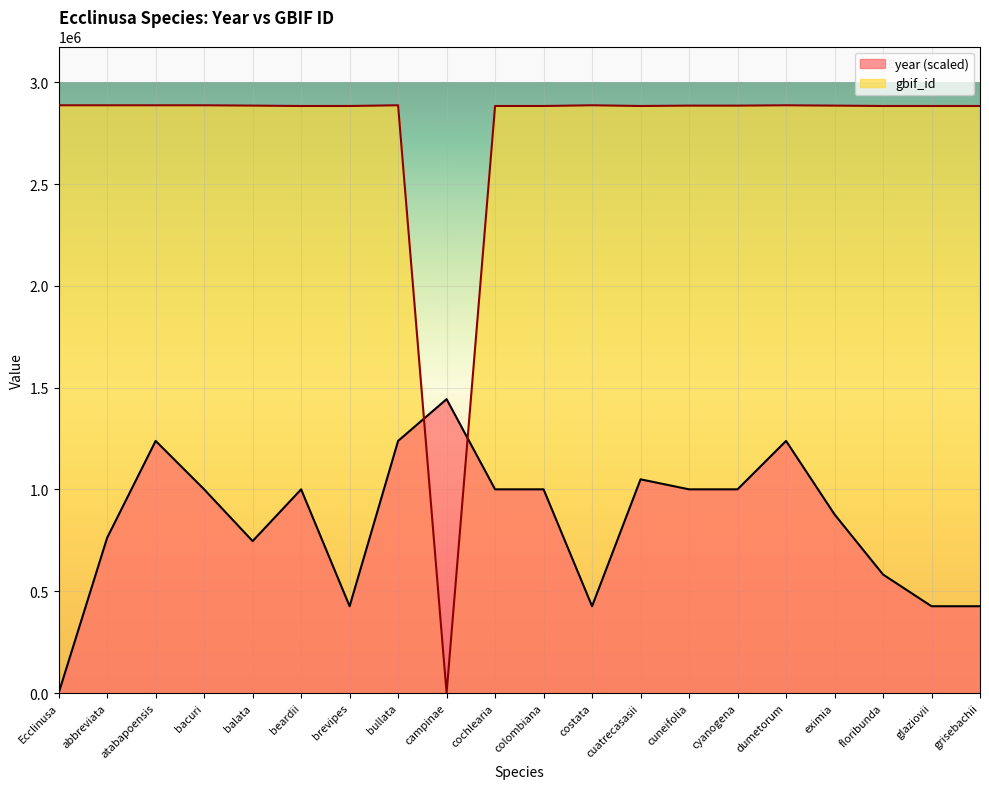

At which label does gbif_id reach its peak?

bullata